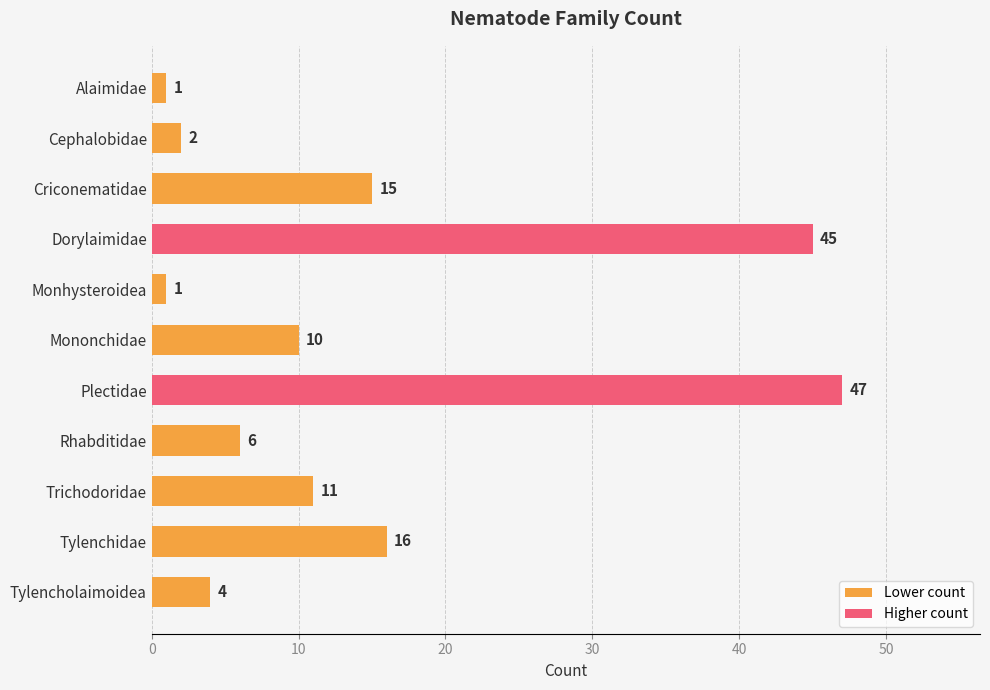

What is the change in value from Trichodoridae to Tylencholaimoidea?

-7